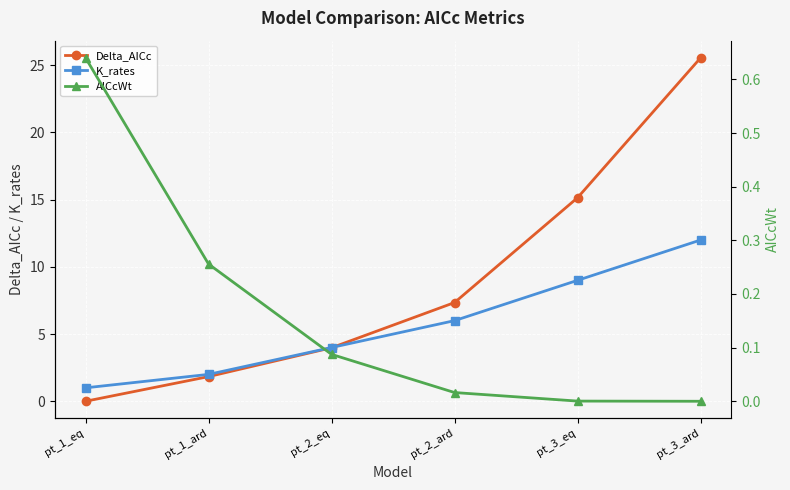

What position from the right is pt_3_ard?

1